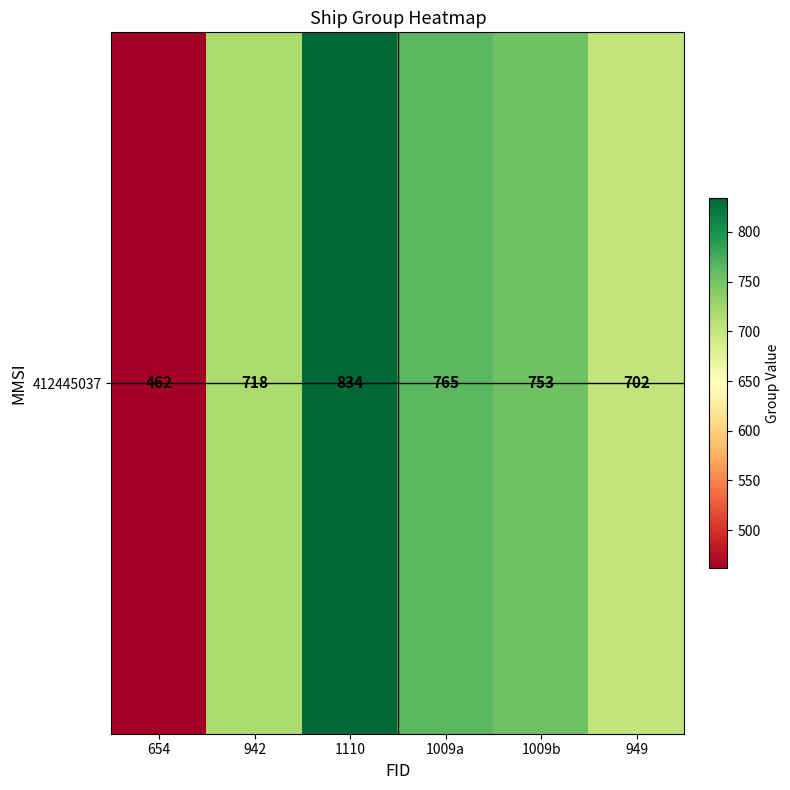

What is the minimum value shown in the chart?

462